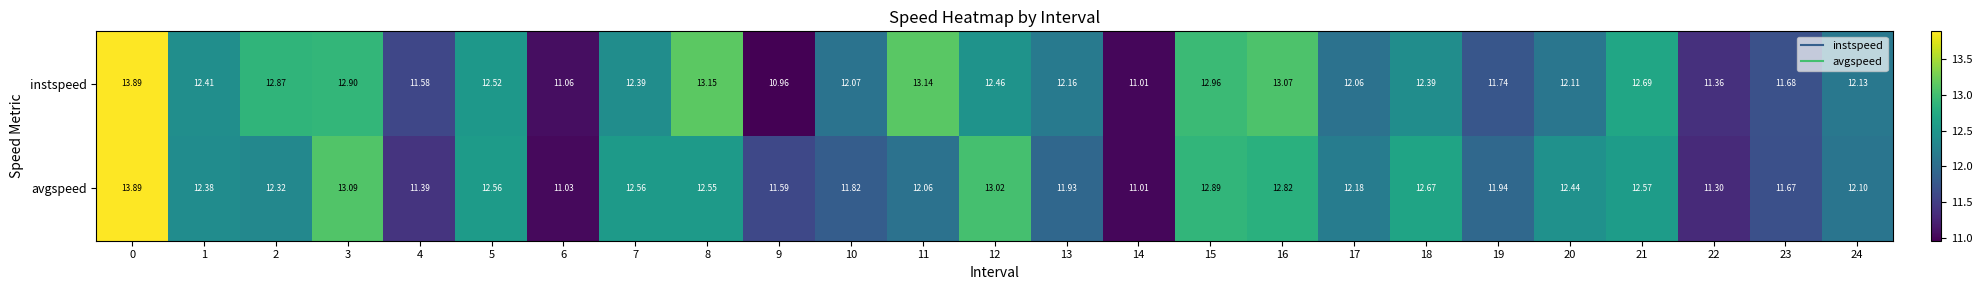

Rank the series at 20 from highest to lowest value.

avgspeed, instspeed